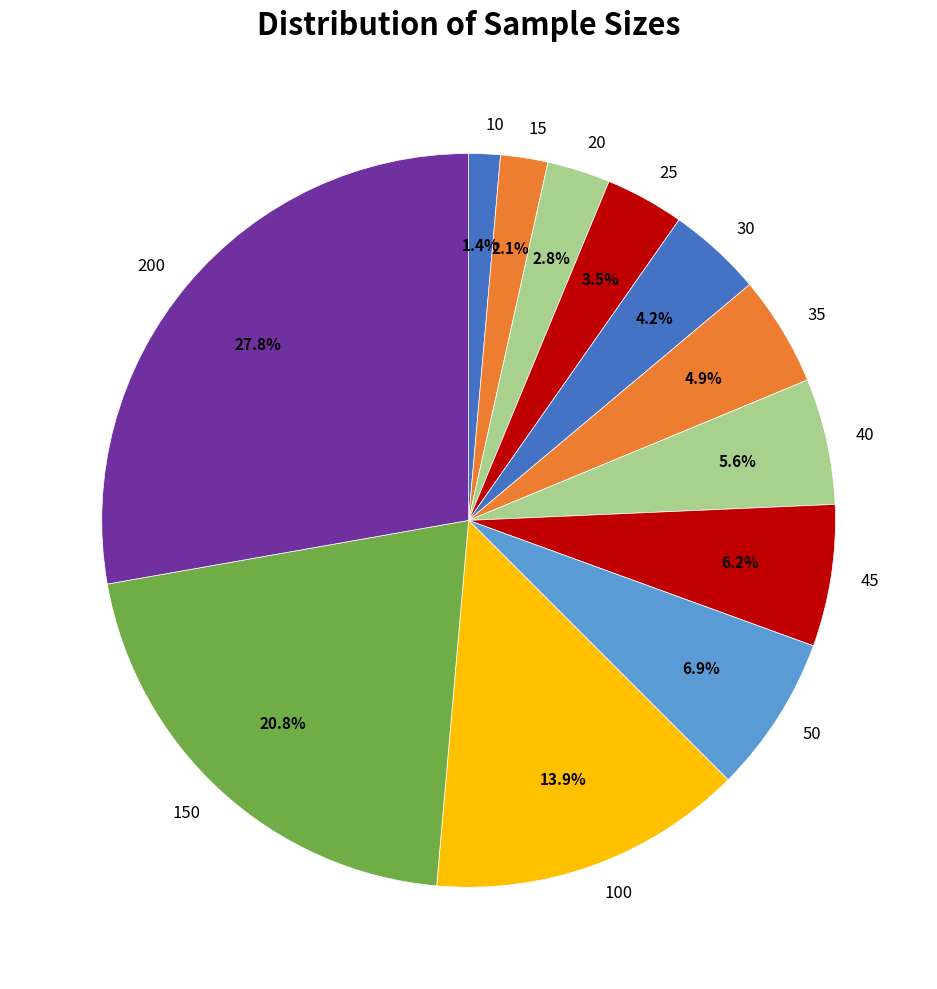

Which slice is the smallest?

10